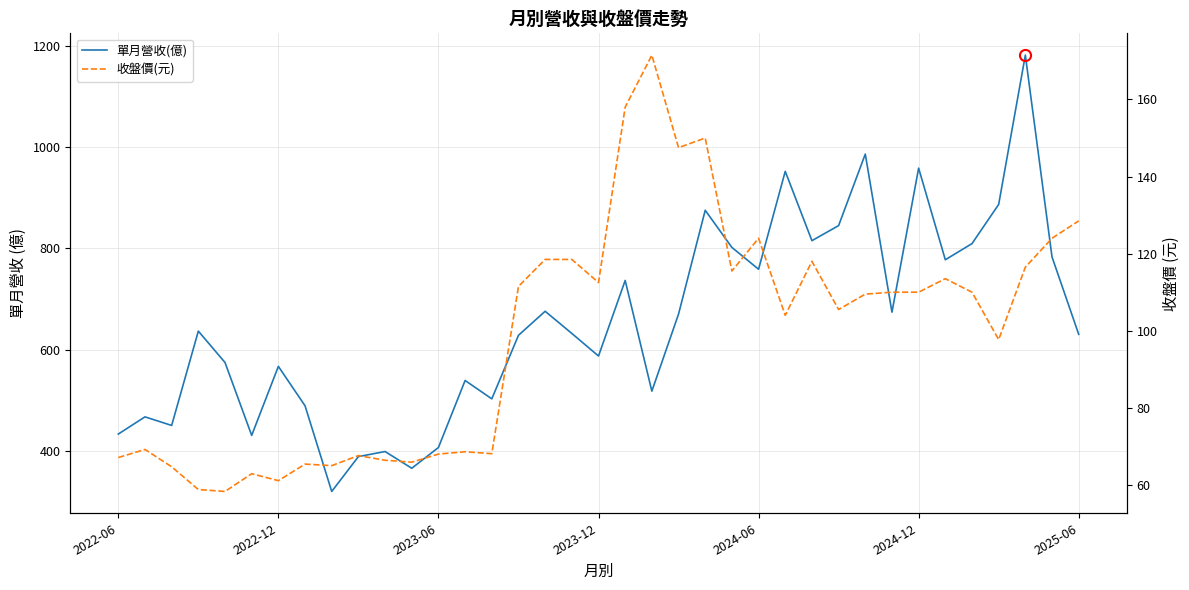

What are all the series names shown in the legend?

單月營收(億), 收盤價(元)